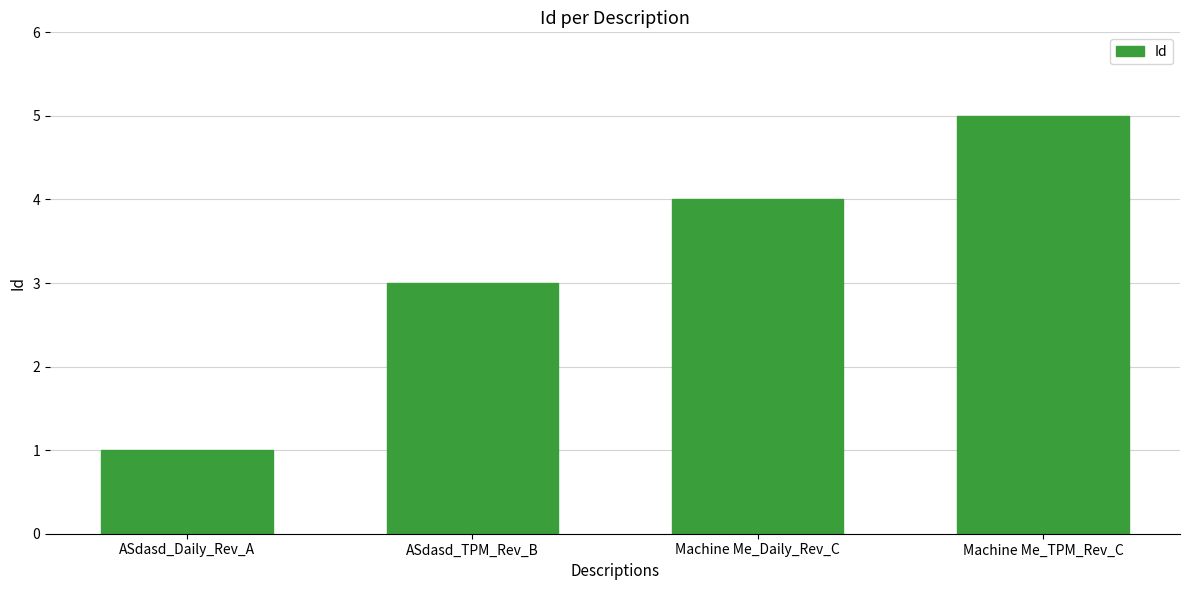

At which category does the chart reach its minimum across all series?

ASdasd_Daily_Rev_A